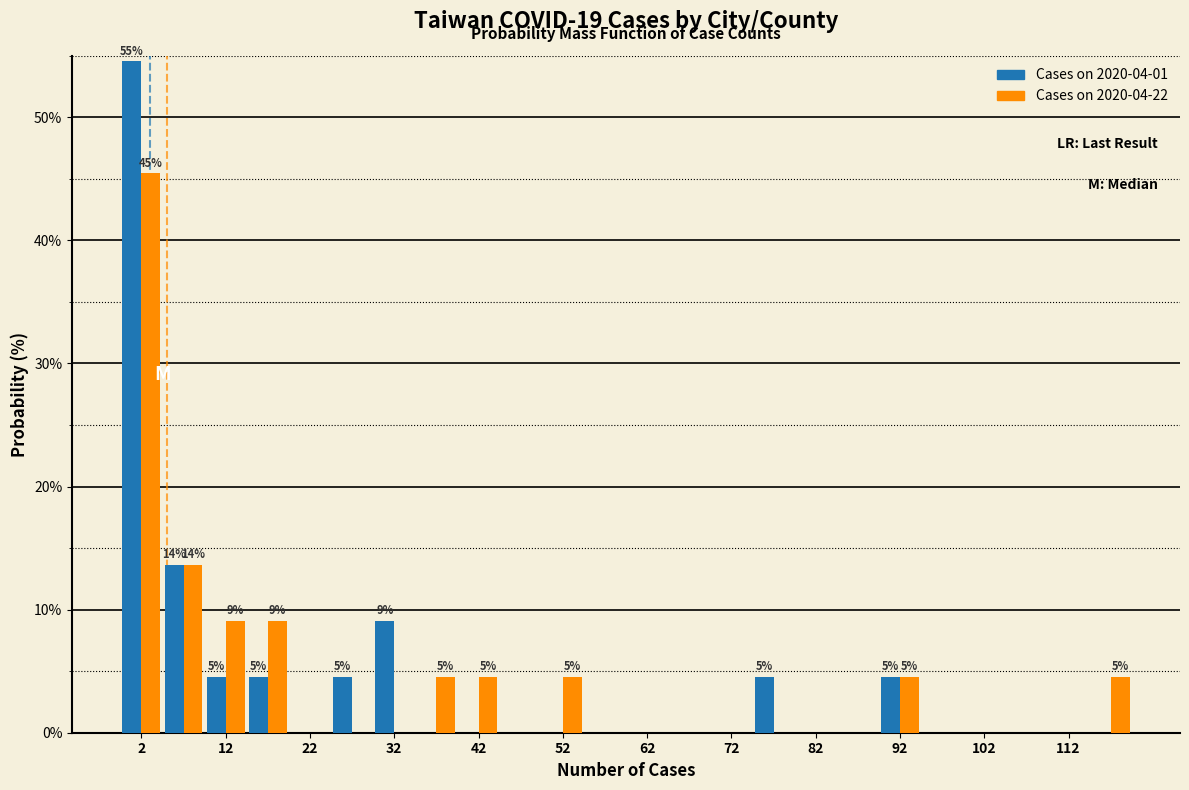

In the Cases on 2020-04-22 series, which range on the x-axis has the tallest bar?

0 to 5